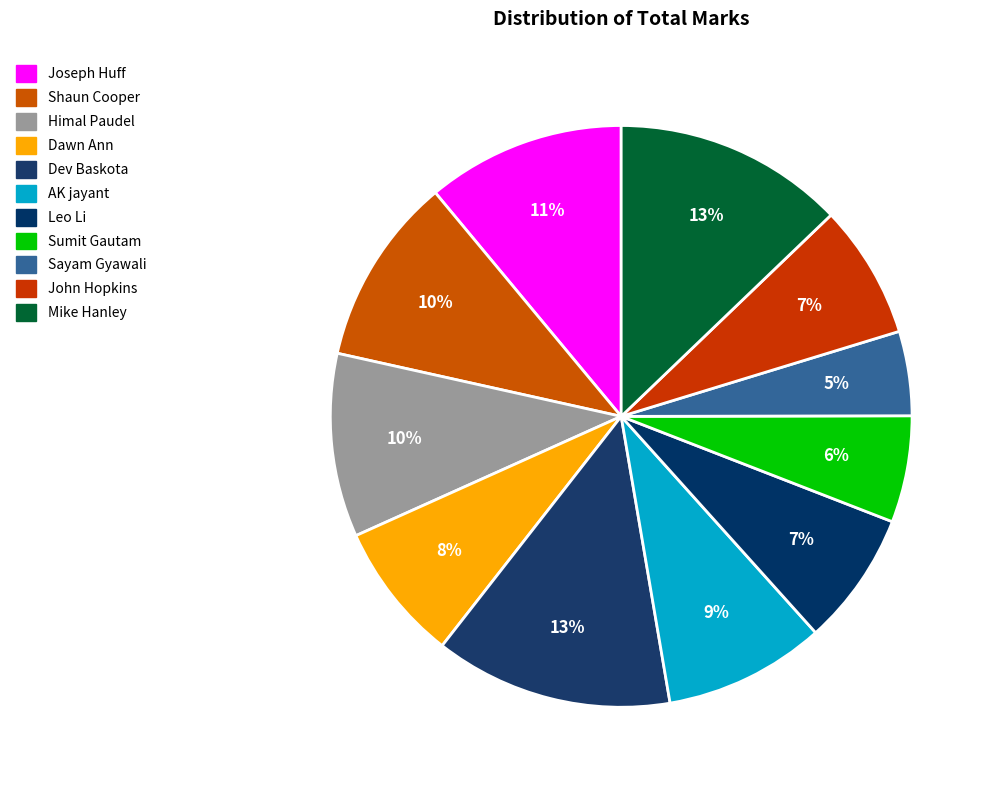

Approximately how many times larger is the value at AK jayant compared to Sumit Gautam?

1.5